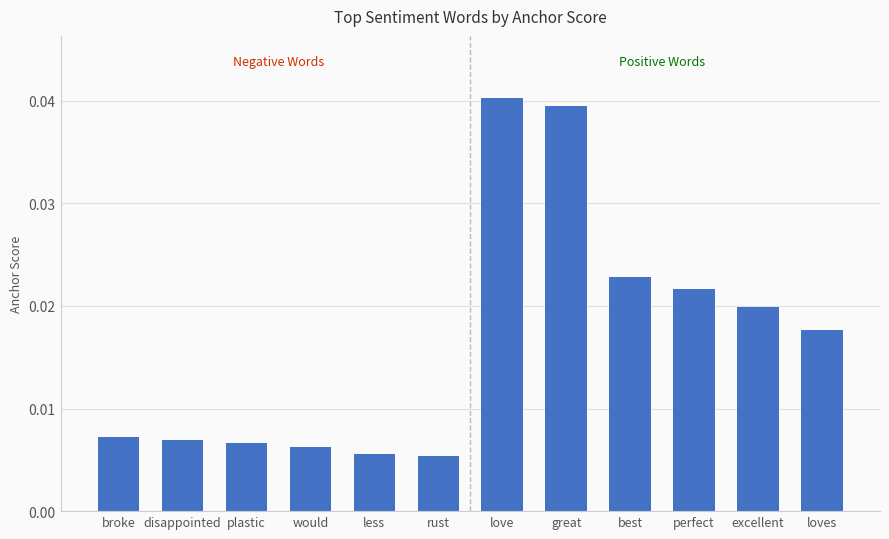

What position from the right is loves?

1